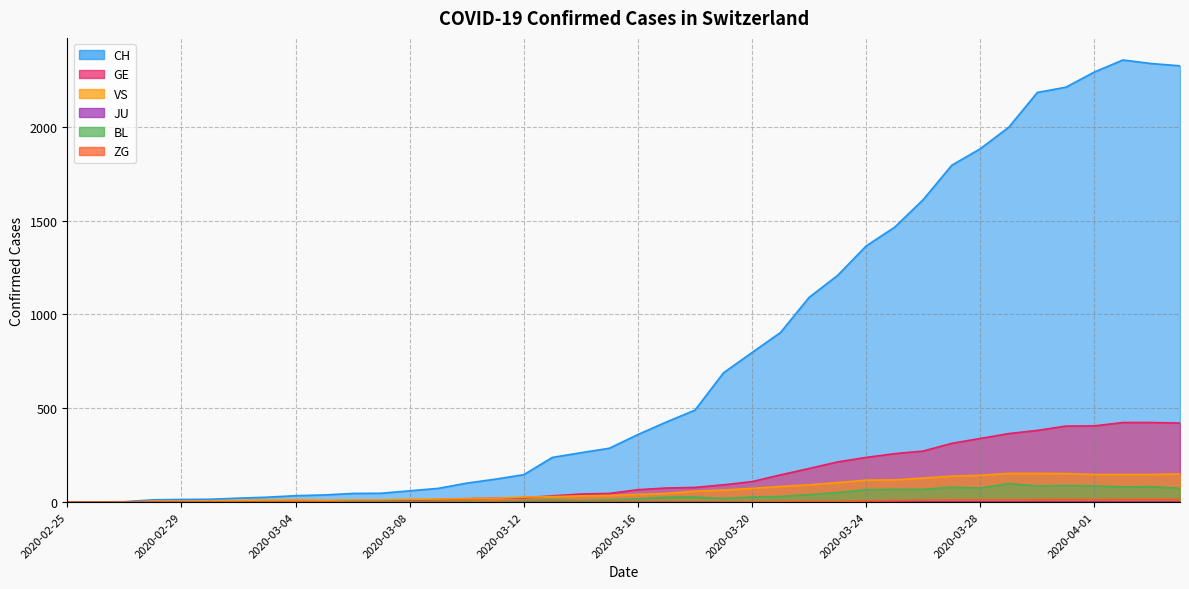

What is the difference between the maximum and minimum values in the GE series?

424